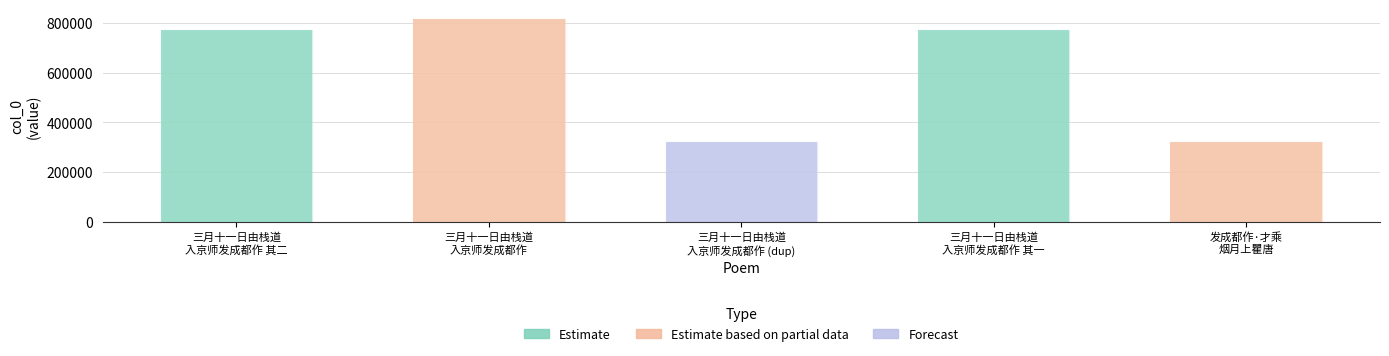

Reading left to right, list all the values displayed in this chart.

三月十一日由栈道入京师发成都作 其二=769215	三月十一日由栈道入京师发成都作=813026	三月十一日由栈道入京师发成都作=322738	三月十一日由栈道入京师发成都作 其一=769214	发成都作·才乘烟月上瞿唐=322575